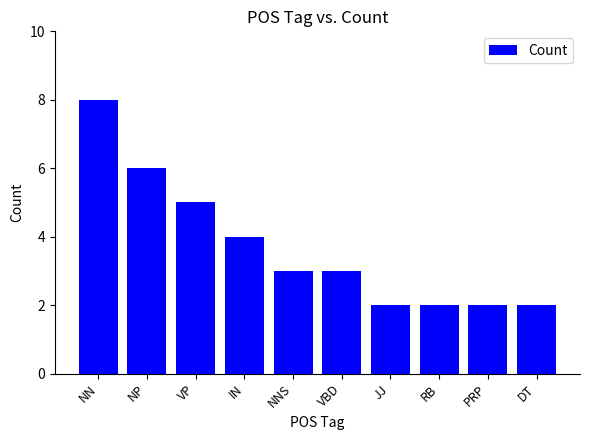

What is the label of the 9th bar from the right?

NP